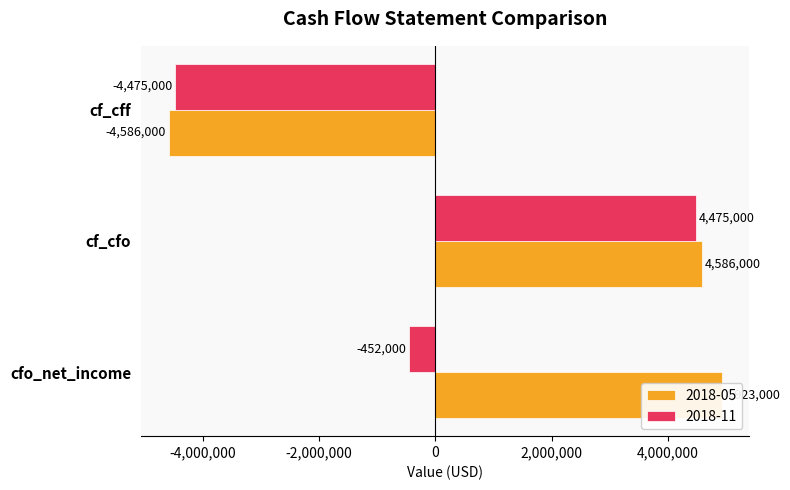

How many series are shown in this chart?

2